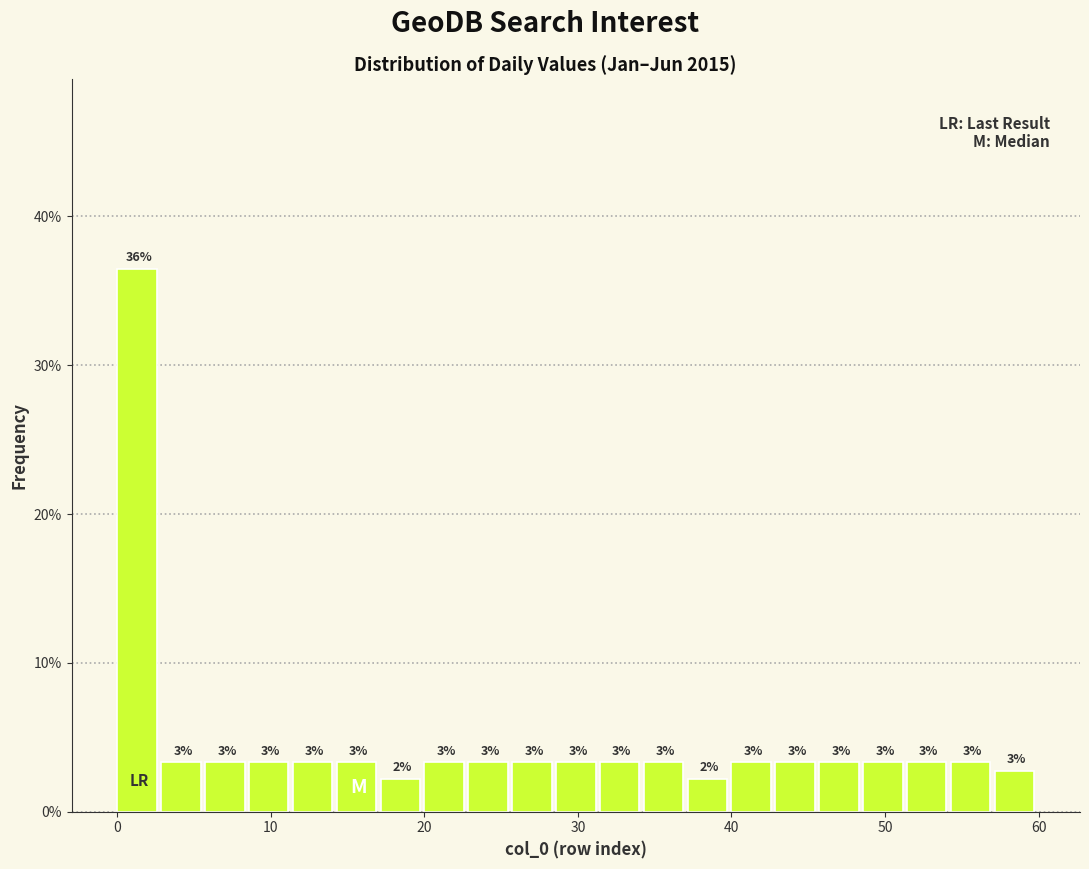

Around what value on the x-axis is the tallest bar? Give the approximate position of its centre, as read against the axis.

1